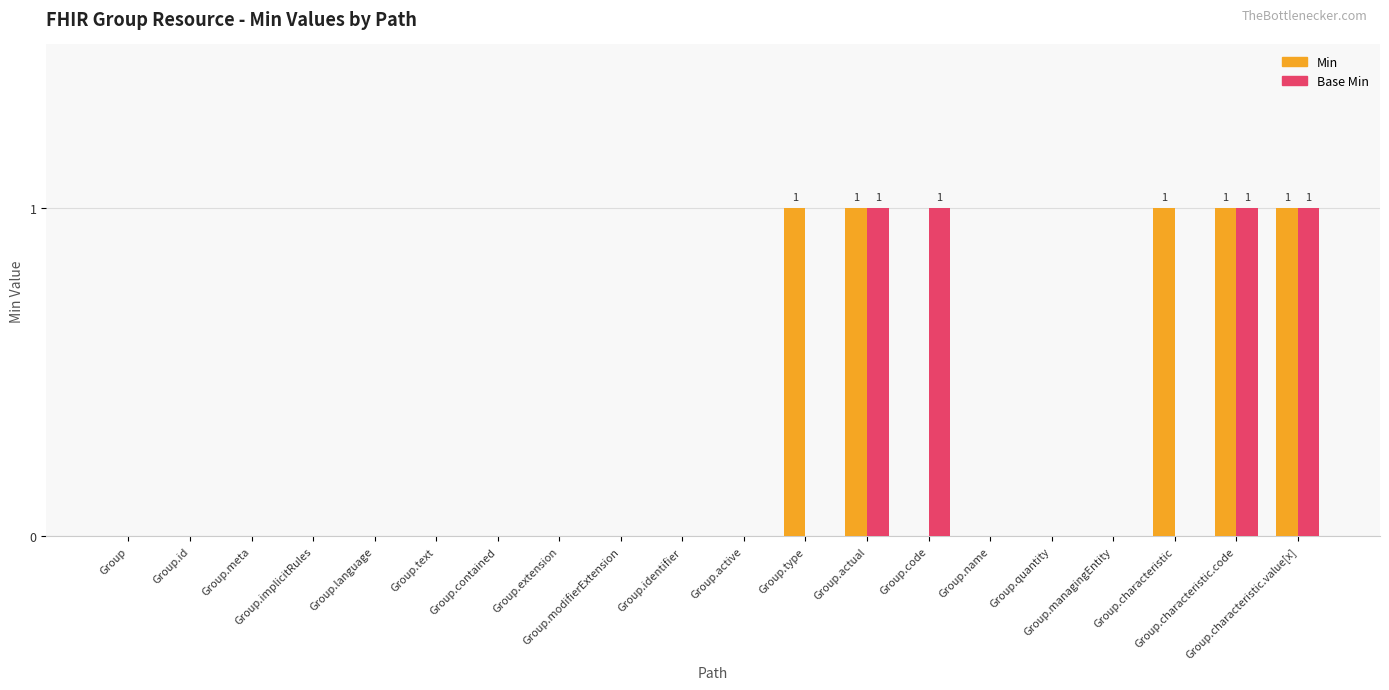

Reading right to left, extract all data points from this chart.

Min: 1	1	1	0	0	0	0	1	1	0	0	0	0	0	0	0	0	0	0	0
Base Min: 1	1	0	0	0	0	1	1	0	0	0	0	0	0	0	0	0	0	0	0